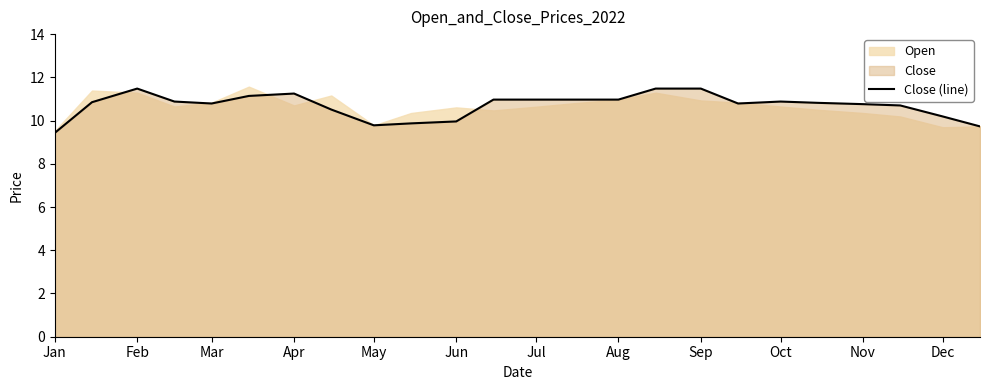

What is the highest value of the Close (line) series?

11.5